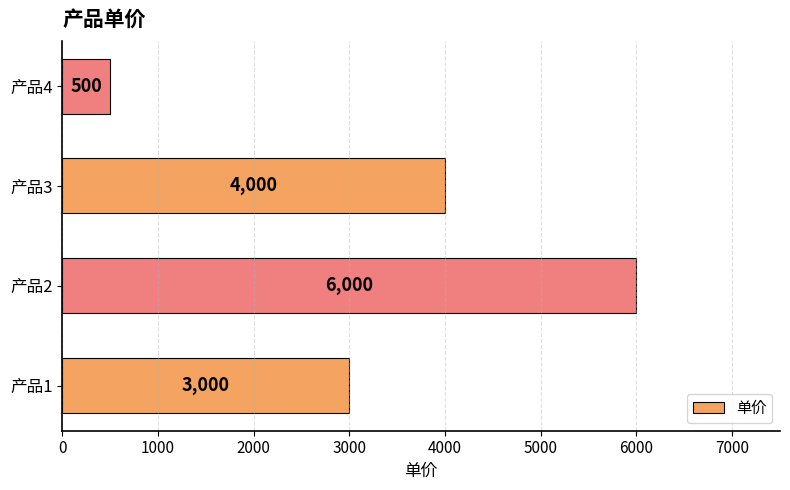

At which label is the value closest to 3250?

产品1